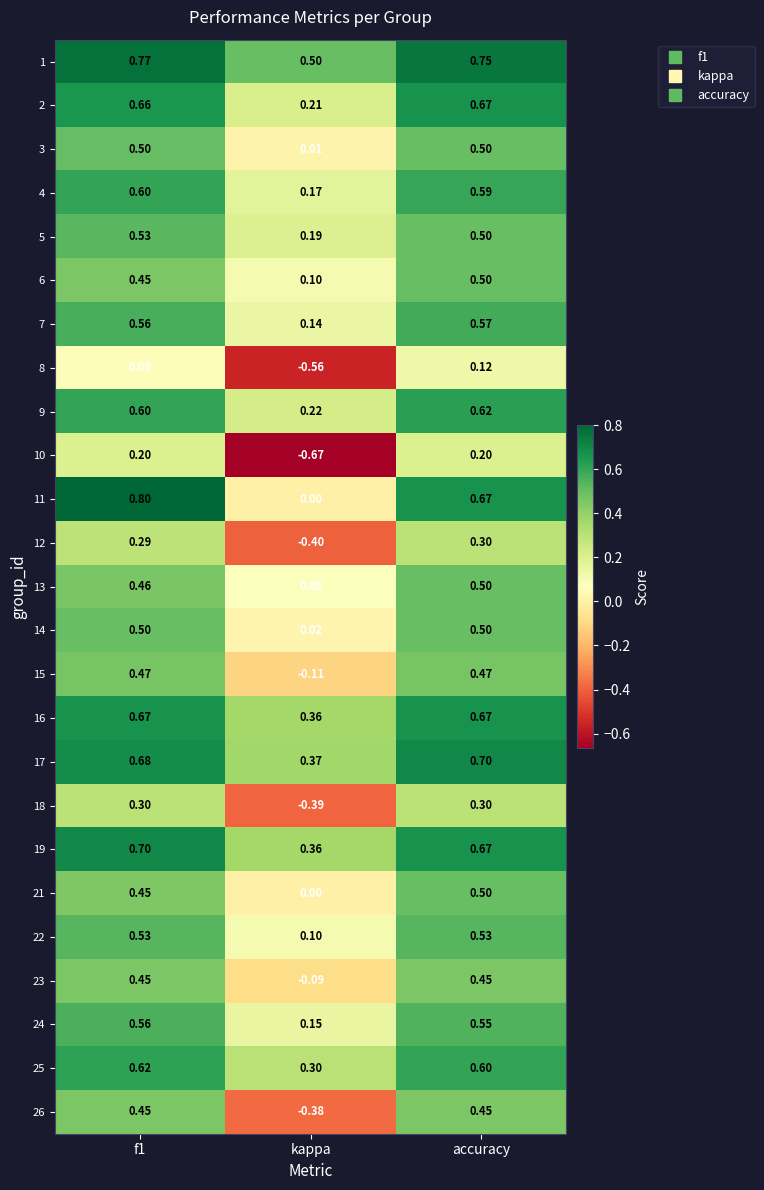

At which label does 17 reach its peak?

accuracy